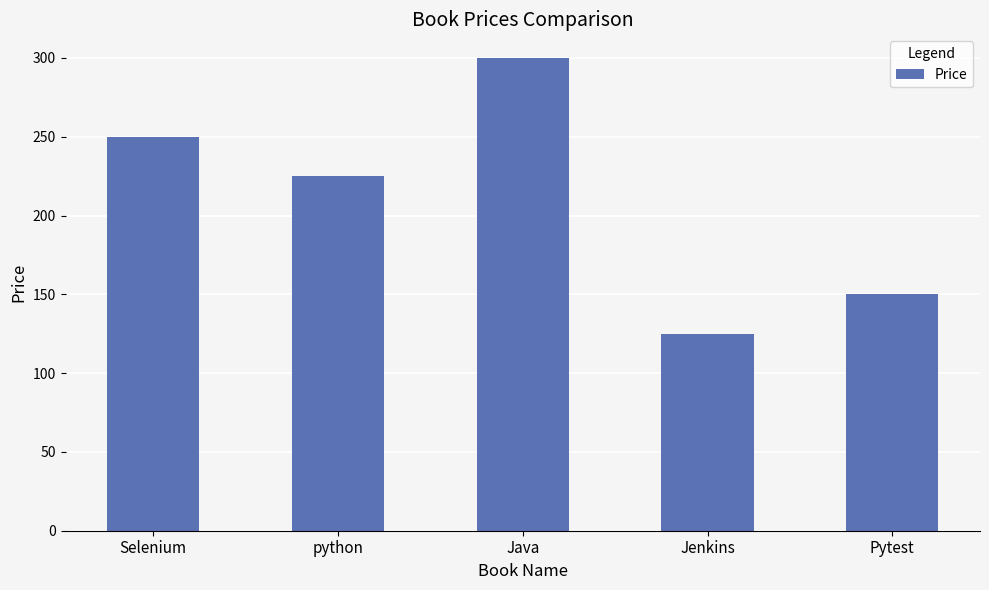

Count the number of data series in this chart.

1